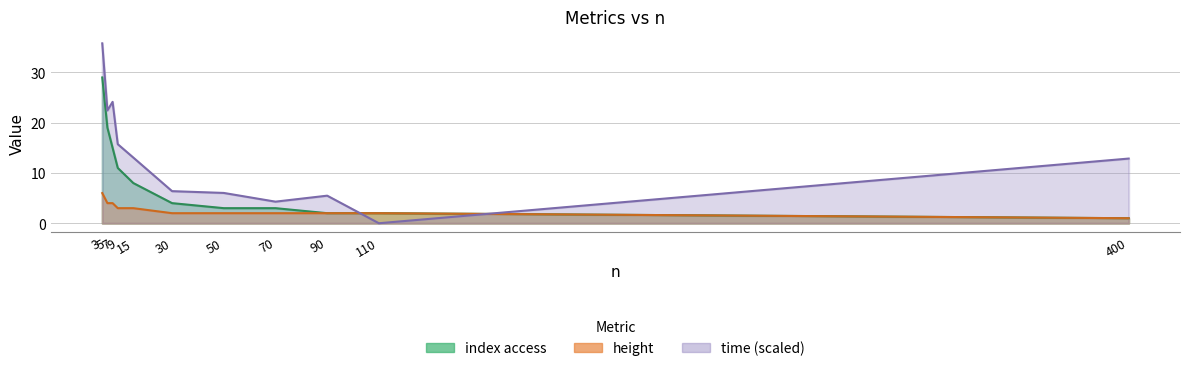

True or false: height has more than 1 interior local peaks.

False